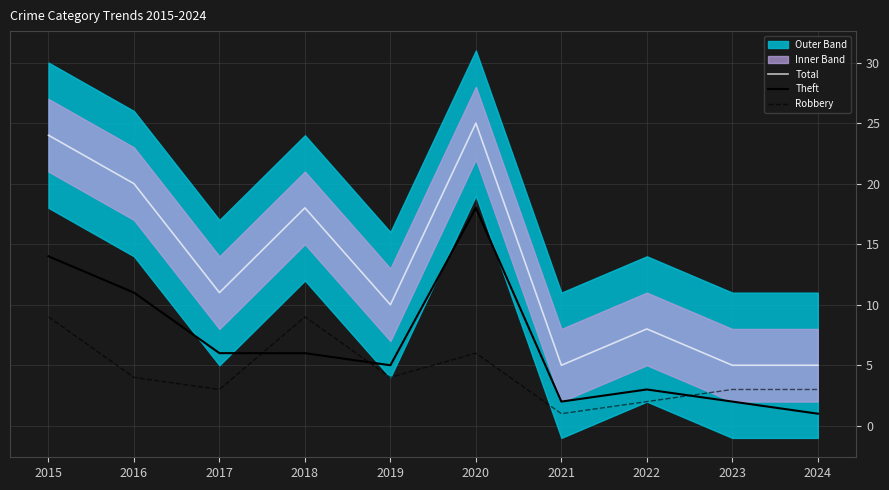

At 2016, list the series in order from smallest to largest.

Robbery, Theft, Total